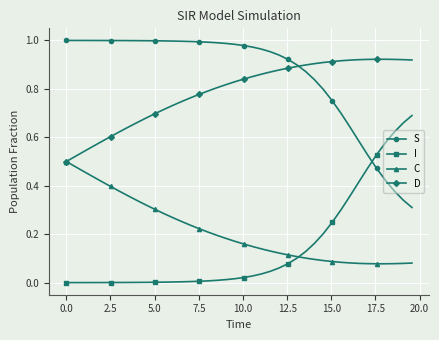

Which series has the largest total across all categories?

S